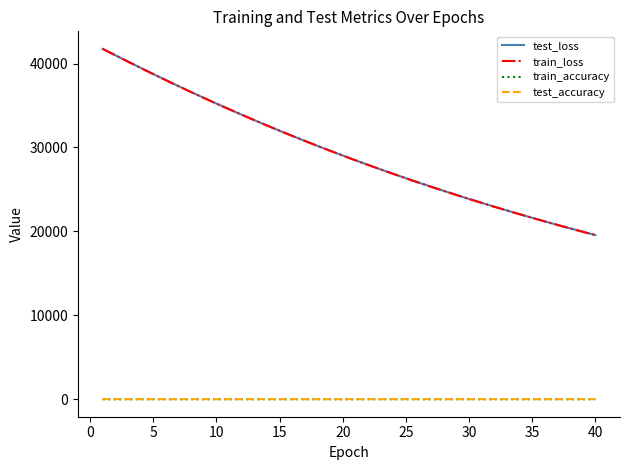

What is the average value of the train_accuracy series?

0.9